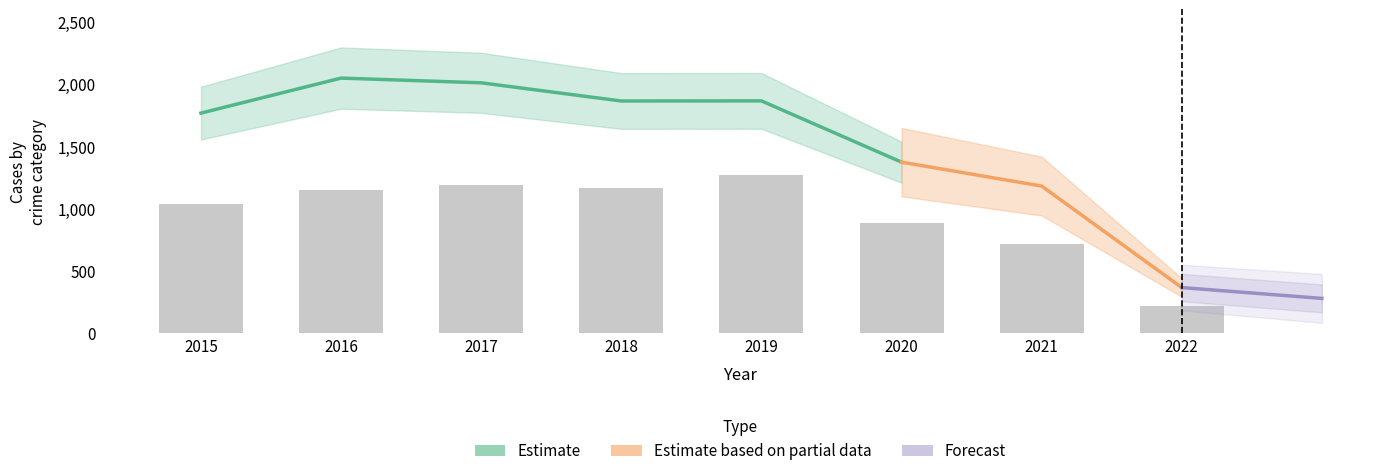

How many groups of bars are there?

8